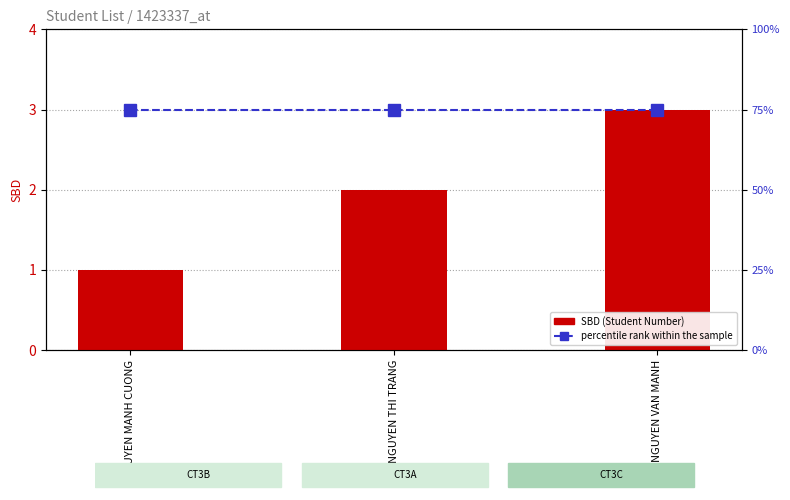

The value of percentile rank within the sample at NGUYEN VAN MANH is 109. True or false?

False